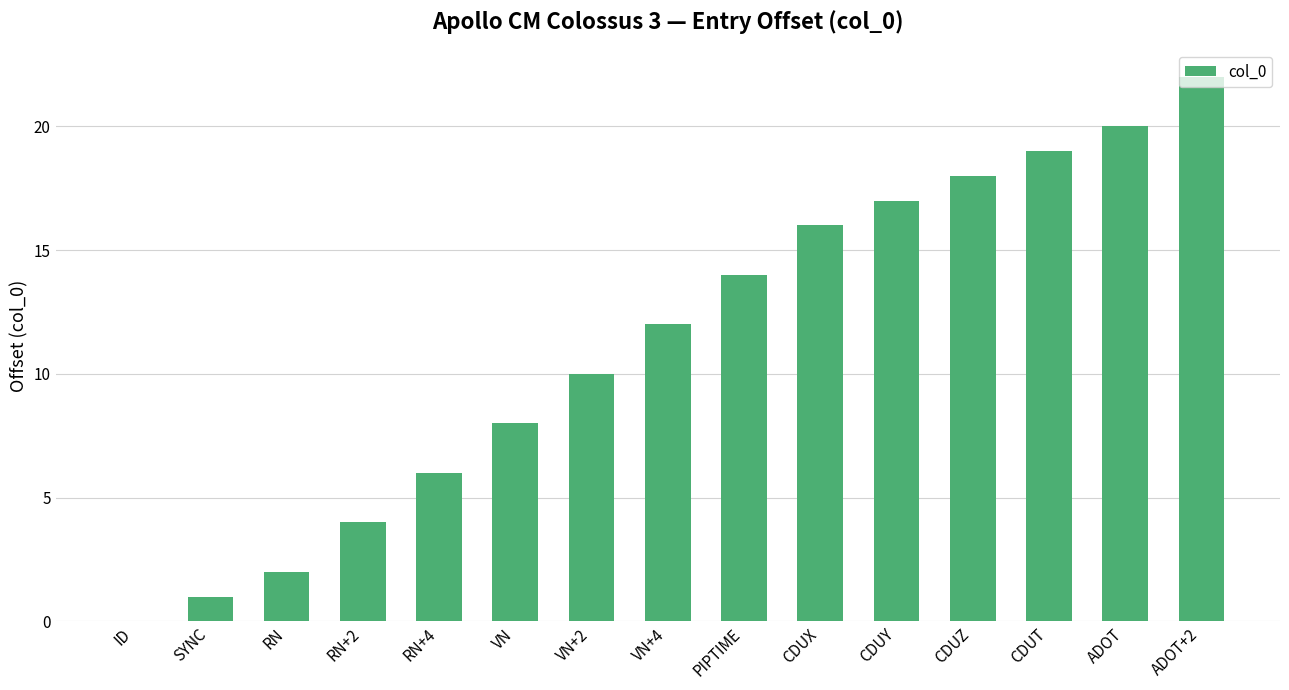

What is the sum of the values at PIPTIME and ID?

14